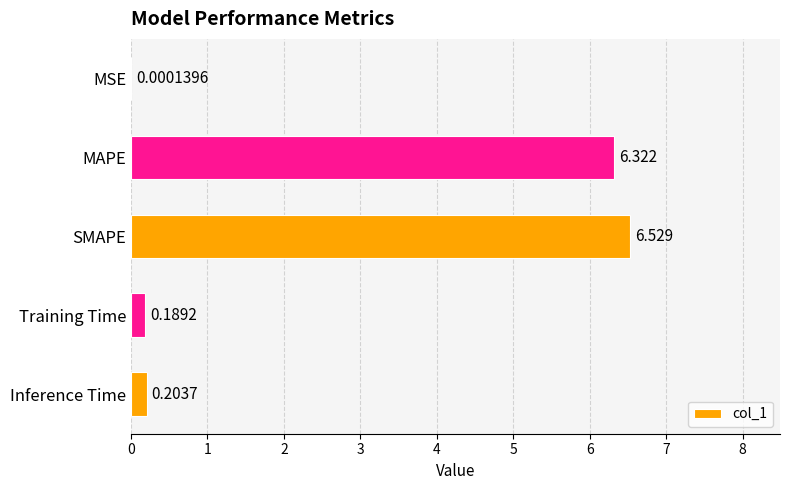

Which has a higher value, MSE or MAPE?

MAPE